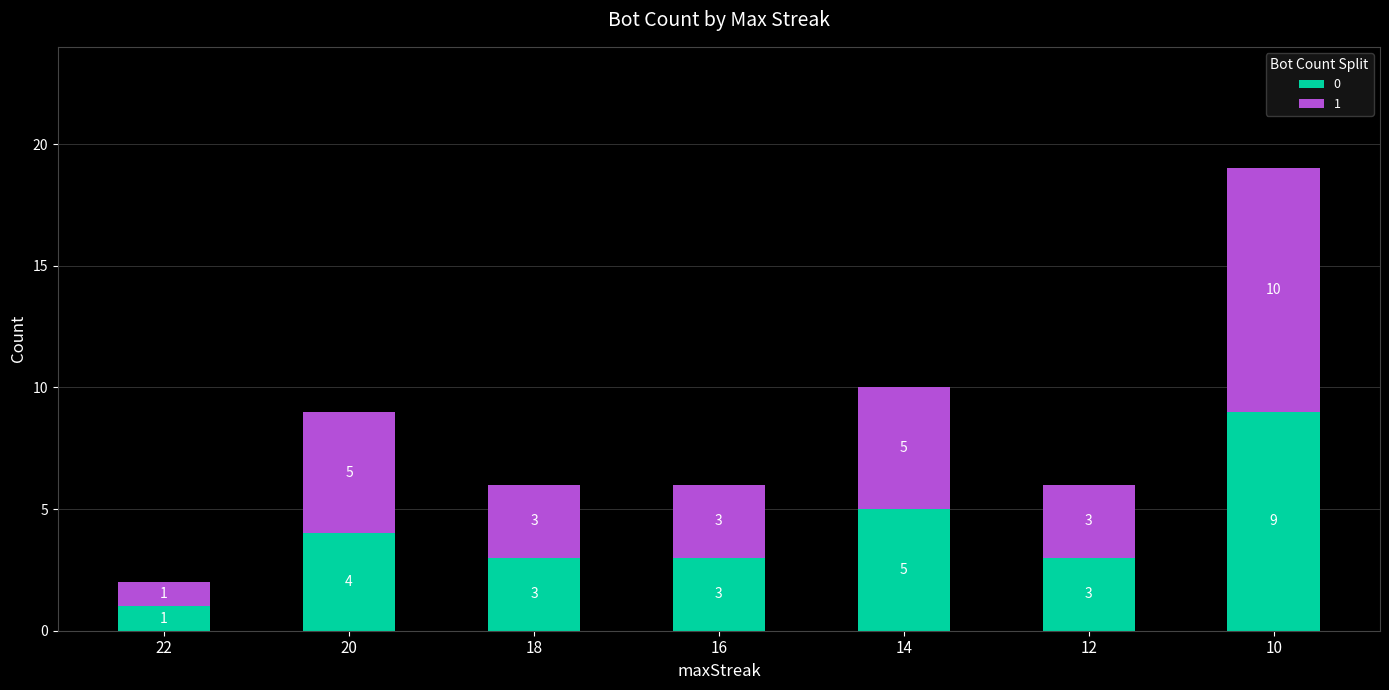

What is the average value of the 0 series?

4